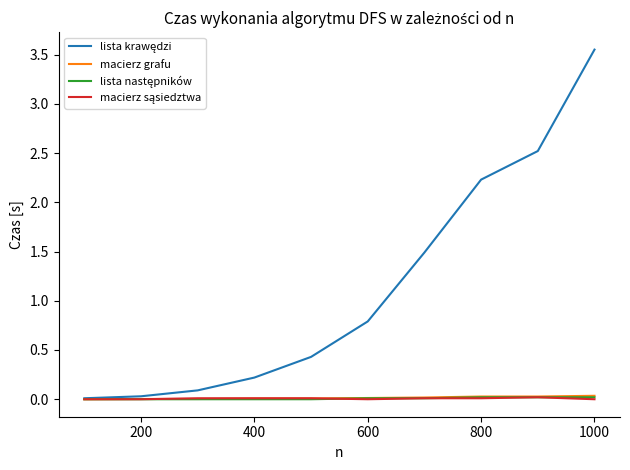

True or false: macierz sąsiedztwa and lista krawędzi cross at least once.

False